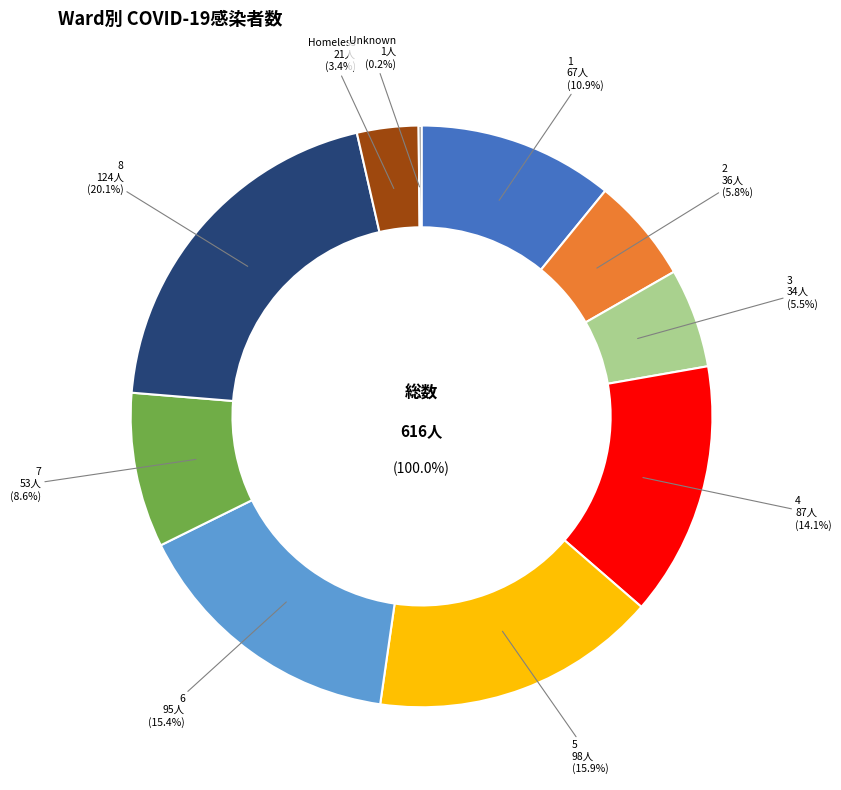

Do 5 and 8 together represent more than half of the pie?

No